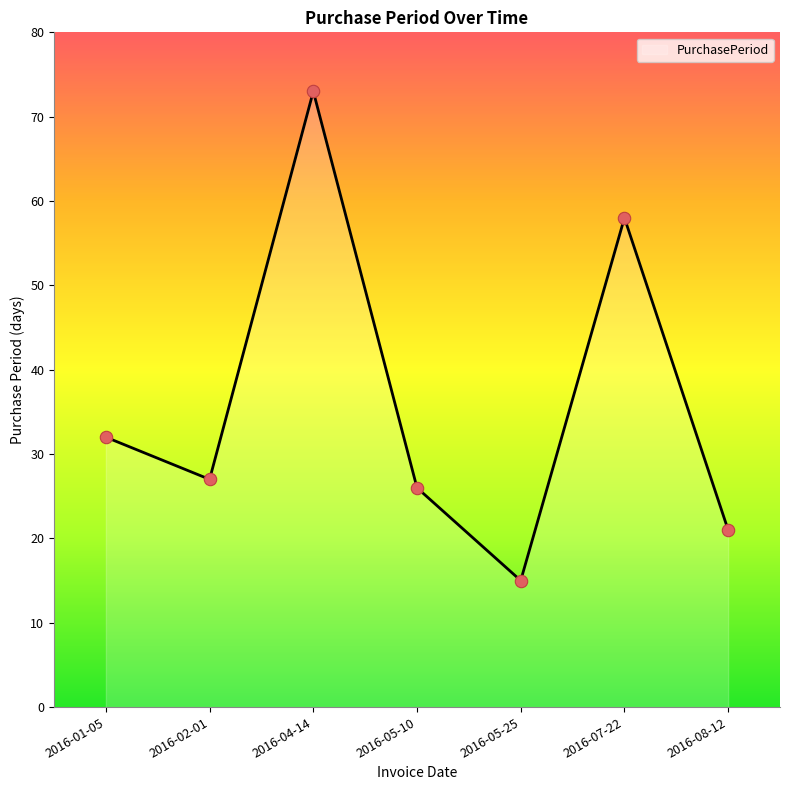

Approximately how many times larger is the value at 2016-07-22 compared to 2016-05-25?

3.9